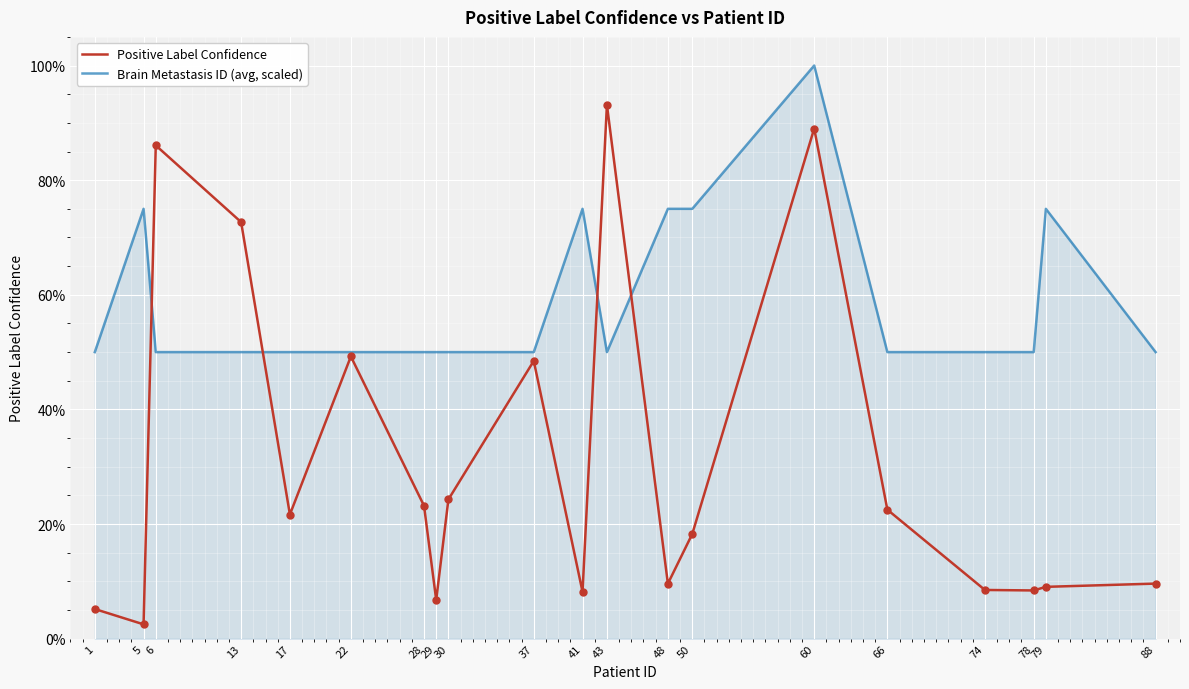

What is the difference between the second highest and second lowest values in the Positive Label Confidence series?

0.8